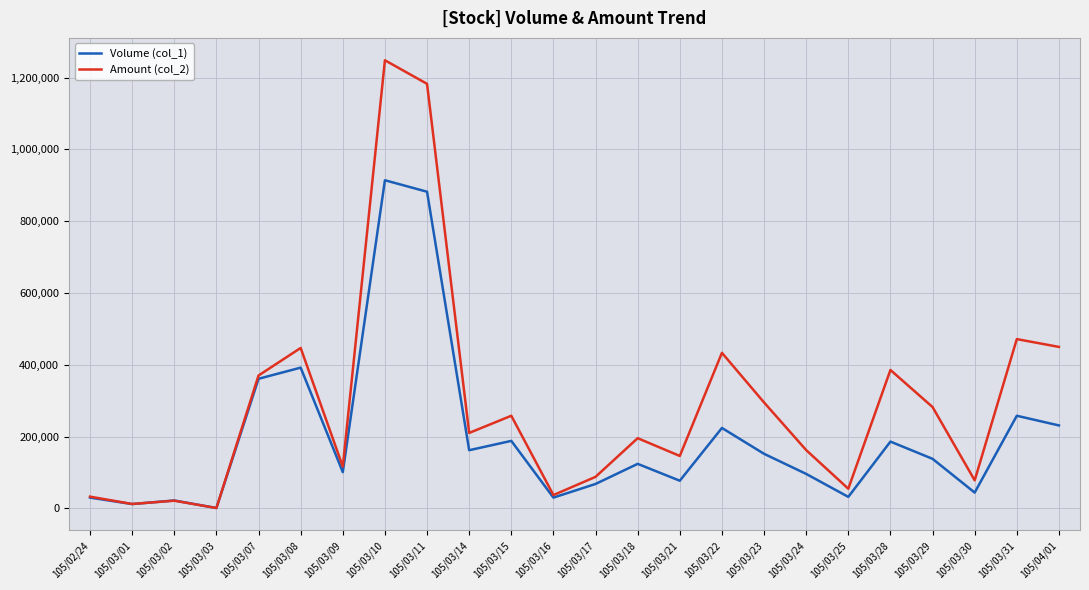

How many values in the Volume (col_1) series are below 138000?

12